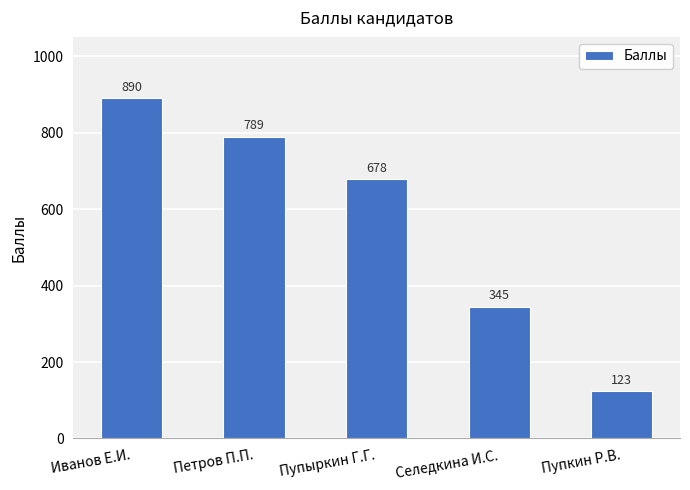

True or false: the data shows 789 at Петров П.П..

True